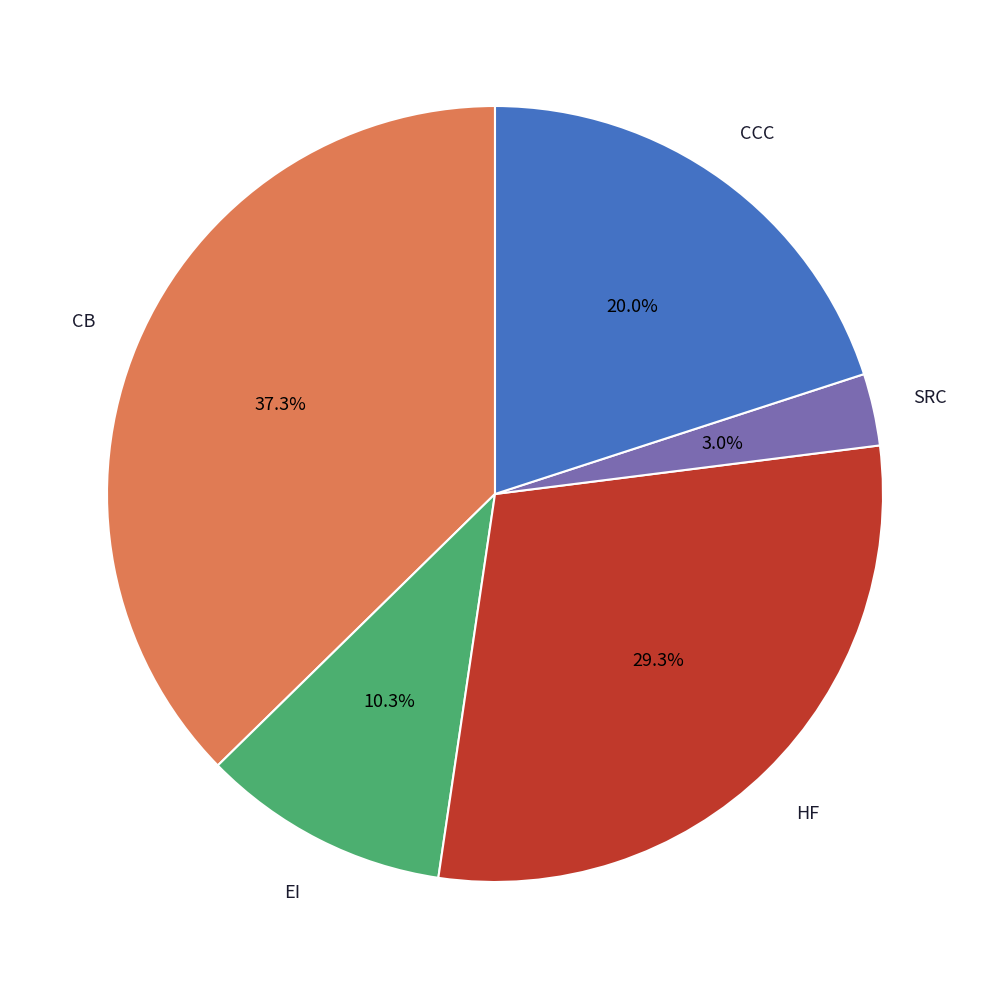

Rank the categories by value from highest to lowest.

CB, HF, CCC, EI, SRC